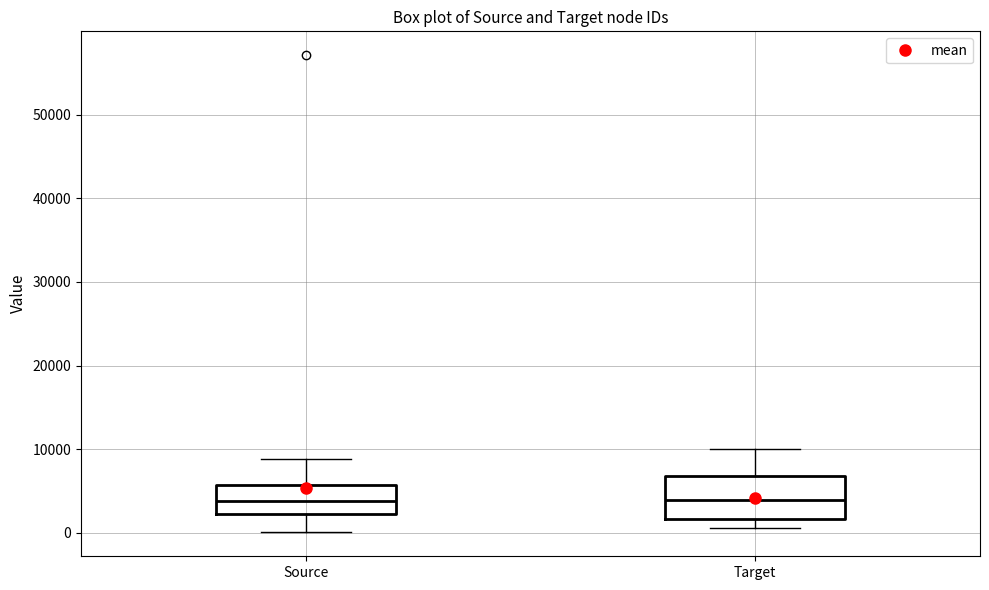

Which box is the tallest, from its lower edge to its upper edge?

Target